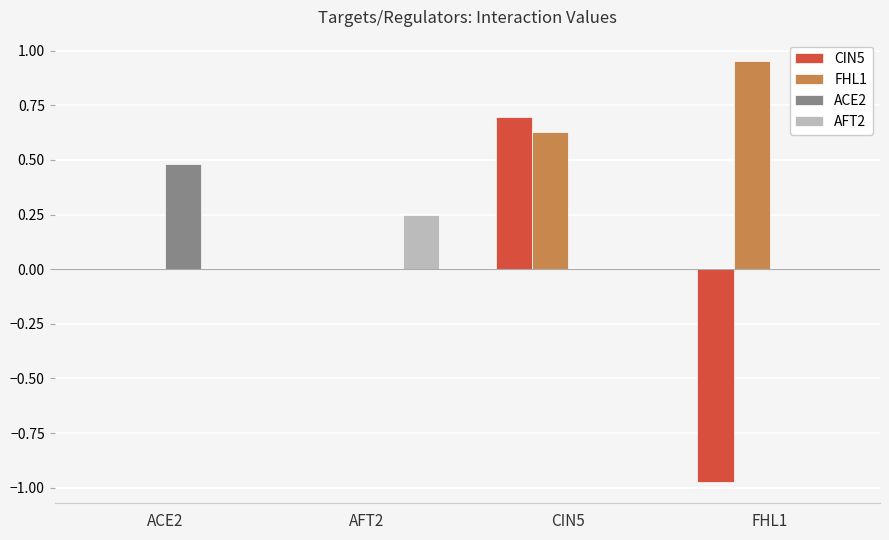

Which category has the highest value in the AFT2 series?

AFT2